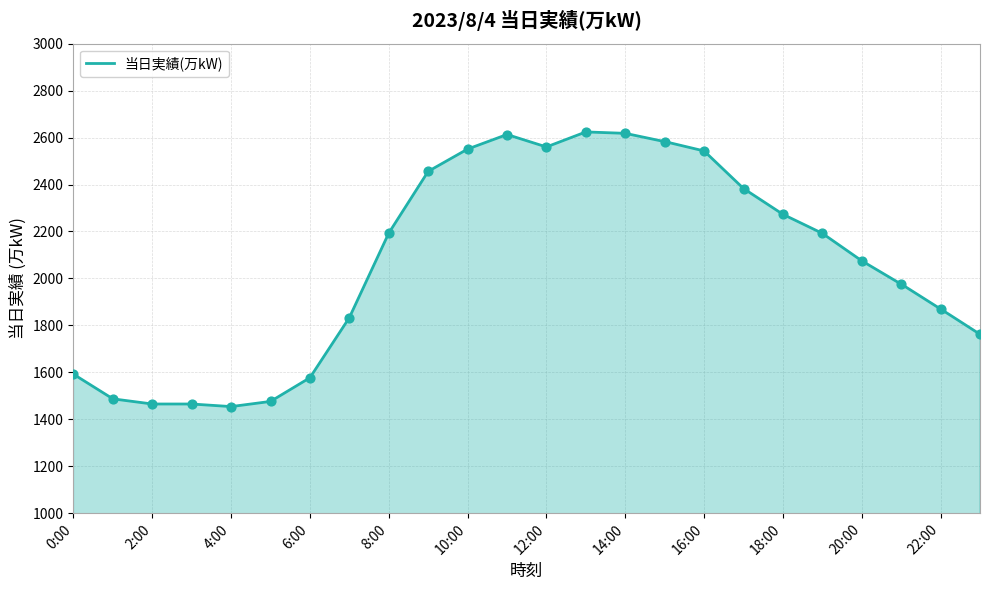

What is the difference between the maximum and minimum values?

1170.0